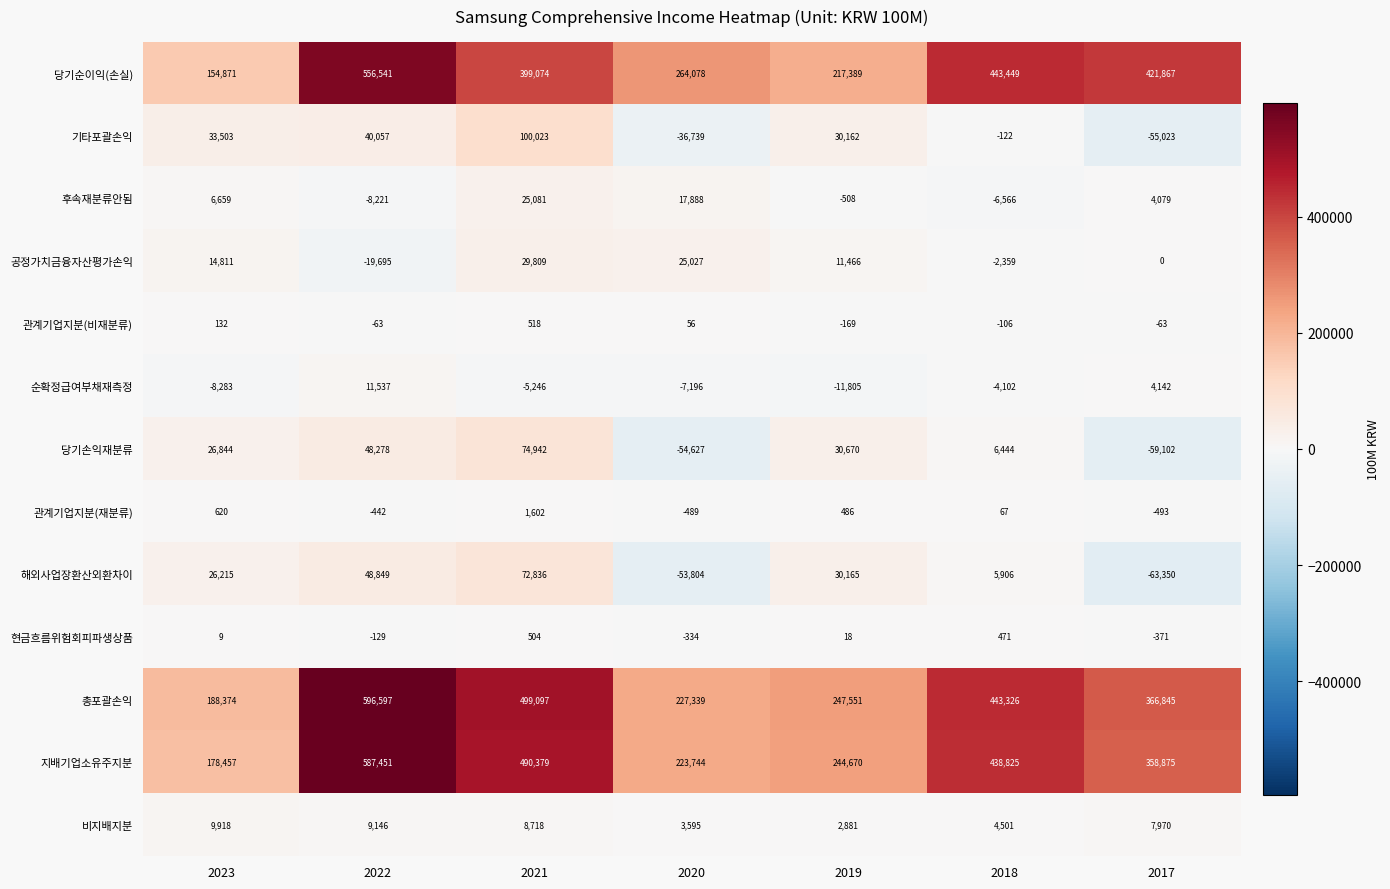

Which series has the widest spread of values?

지배기업소유주지분